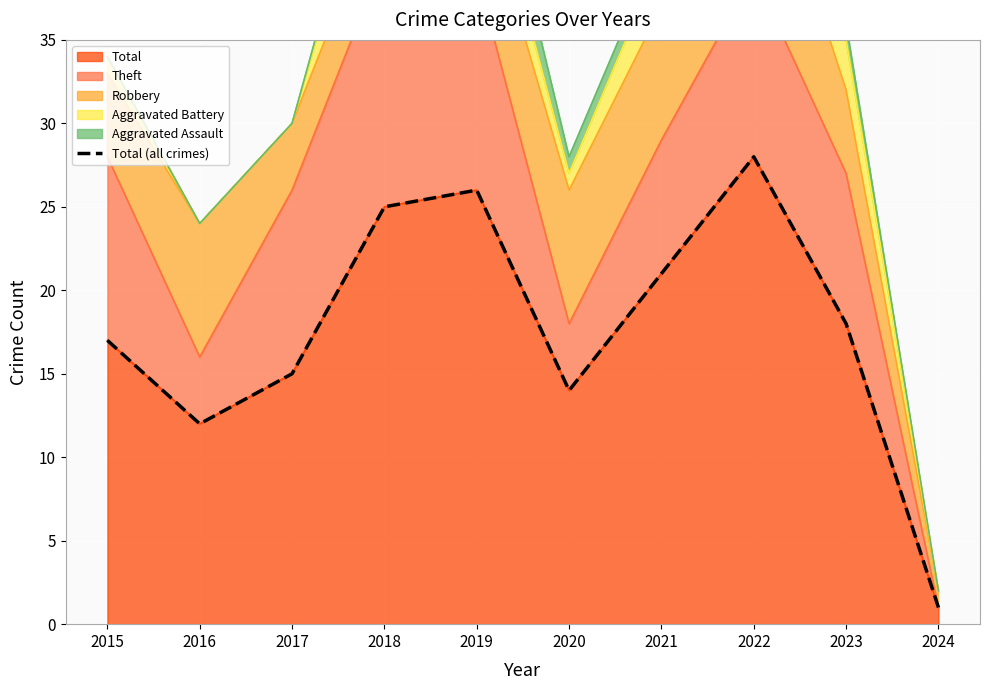

Rank the categories by value from highest to lowest.

2022, 2019, 2018, 2021, 2023, 2015, 2017, 2020, 2016, 2024